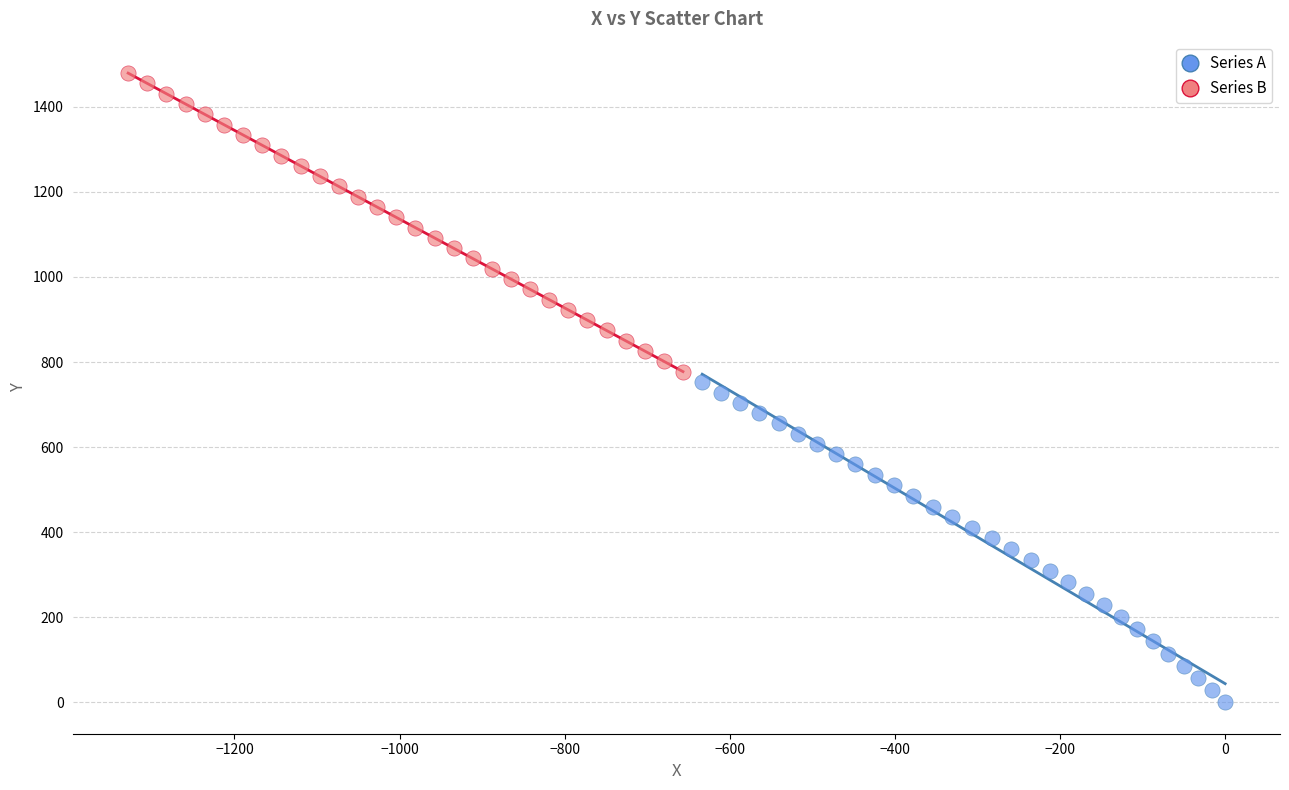

Which series reaches the minimum Y coordinate?

Series A